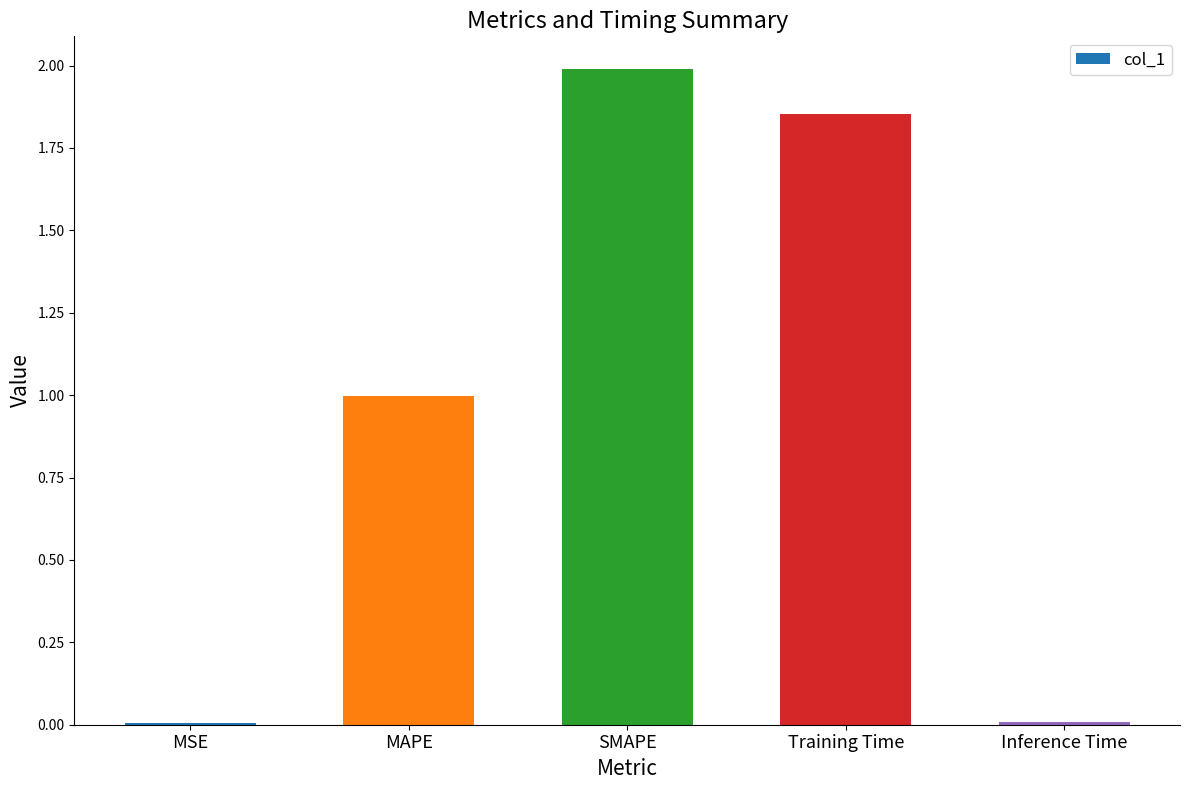

Is it true that the value at SMAPE is 3.3?

False